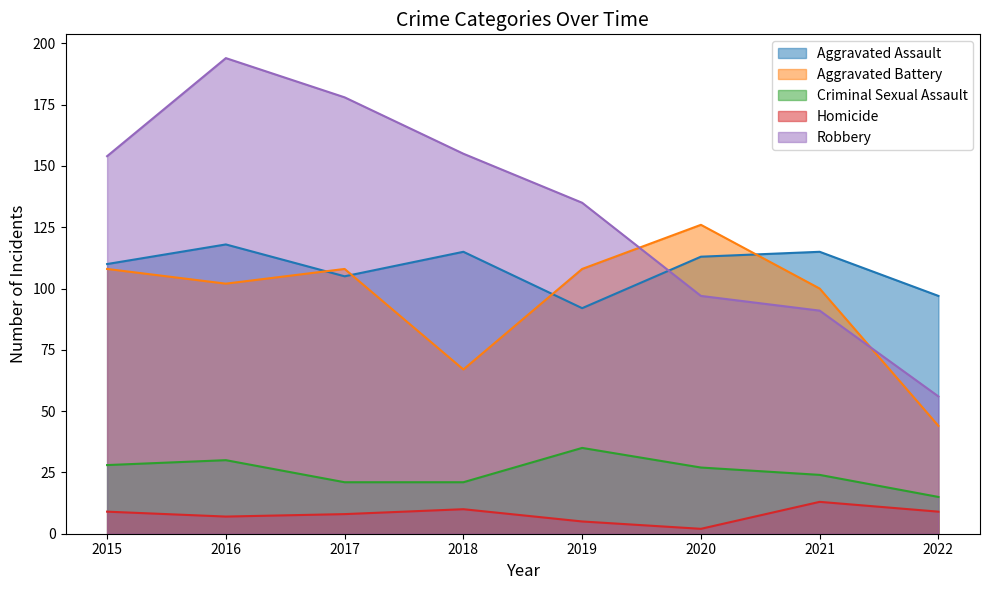

What is the average value of the Homicide series?

8